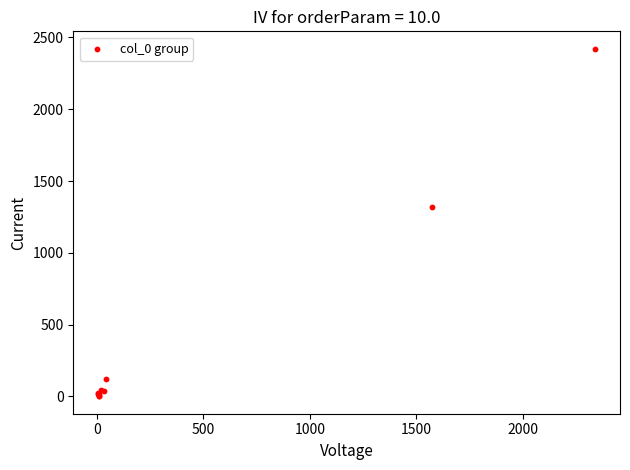

What Y value in the scatter plot is closest to 1211?

1321